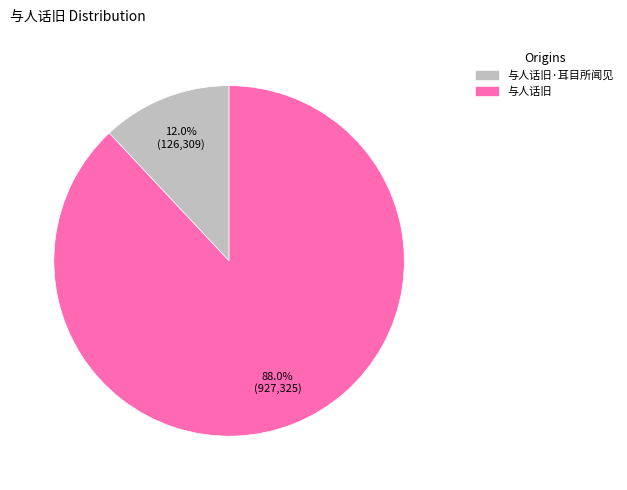

Does any single category account for the majority?

Yes